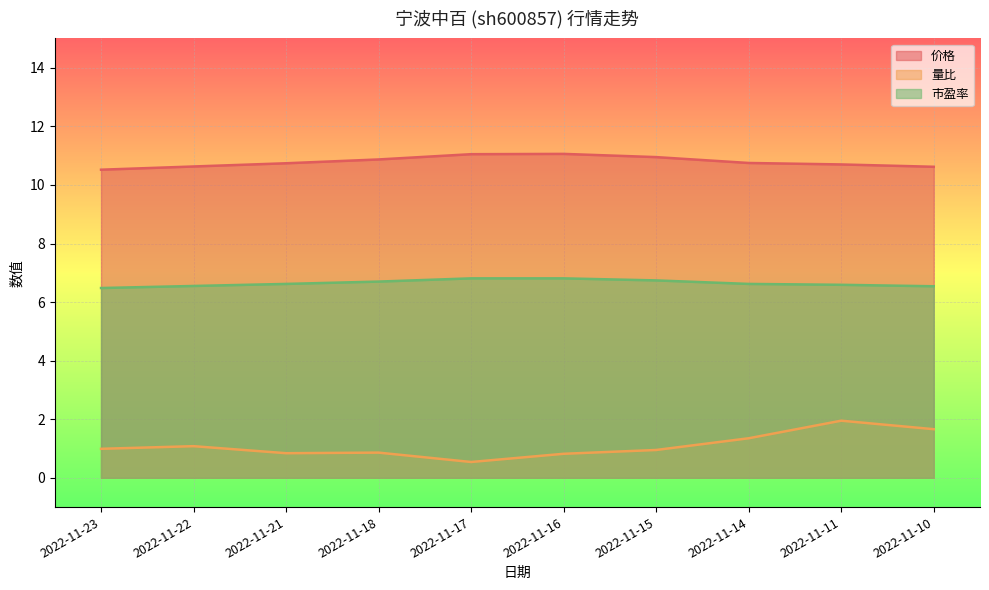

How many lines are shown in the chart?

3